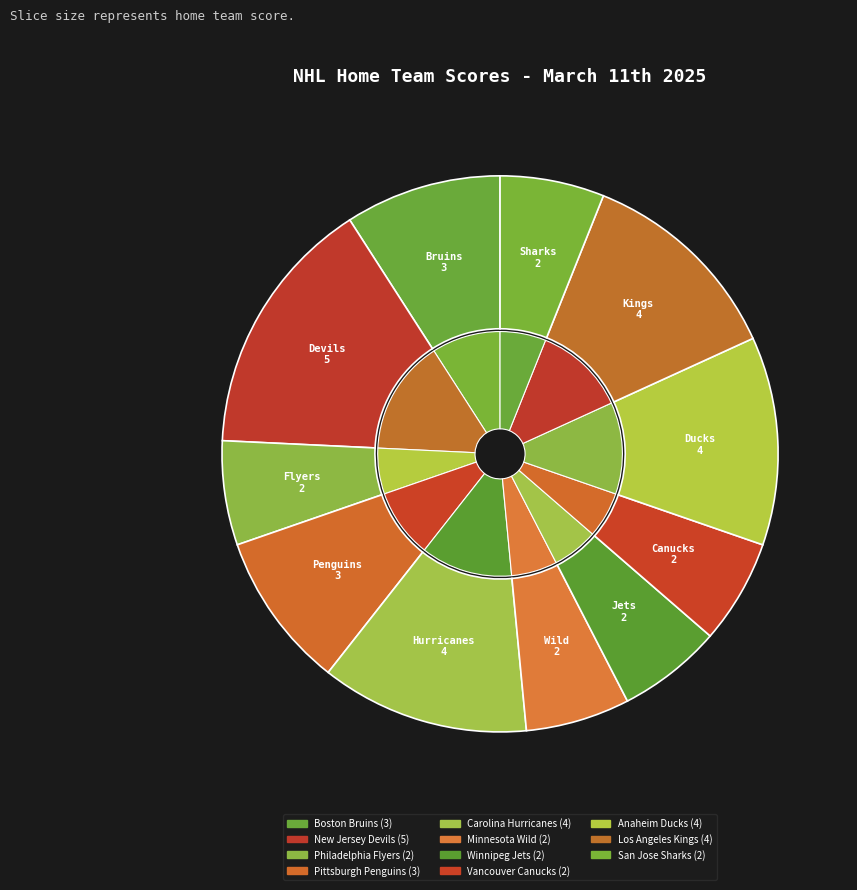

Which slice is the largest?

New Jersey Devils